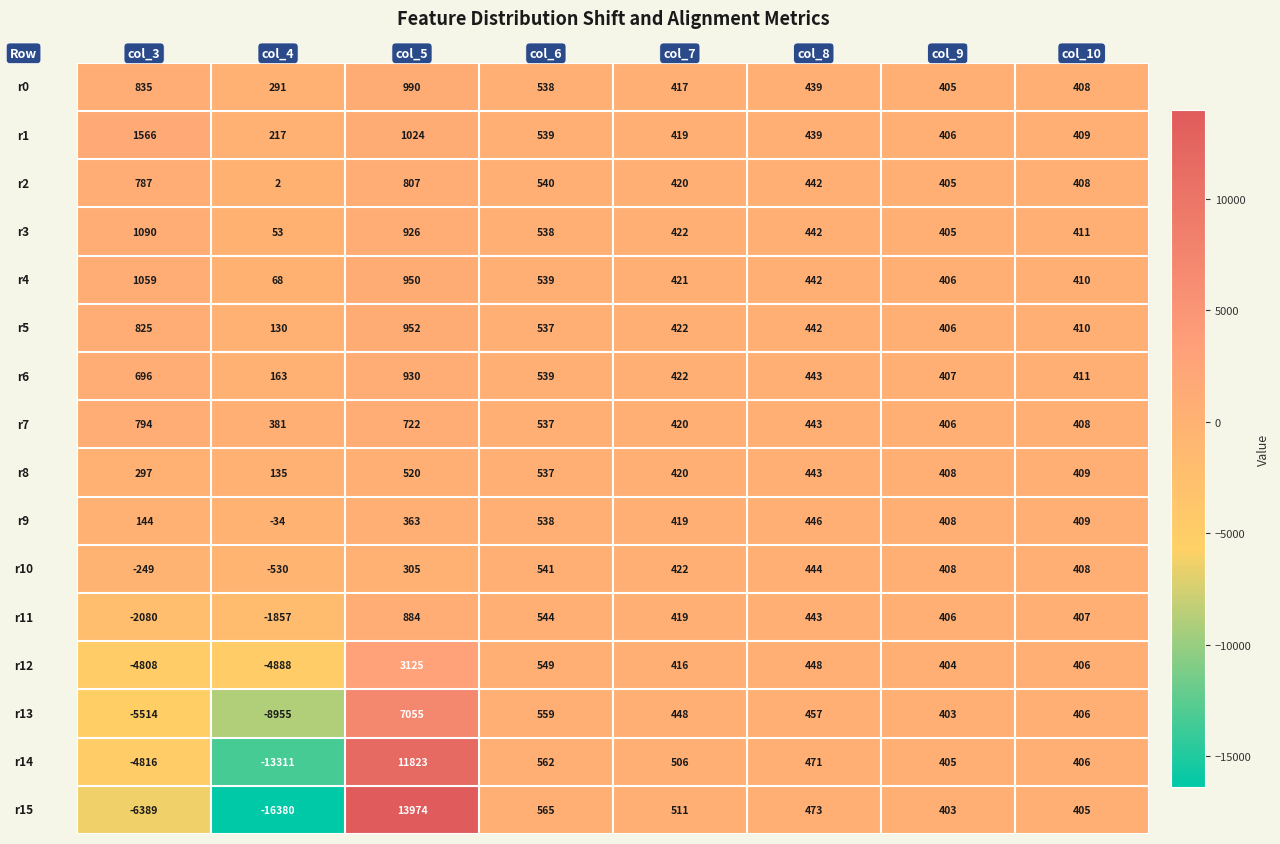

What is the smallest value displayed?

-16380